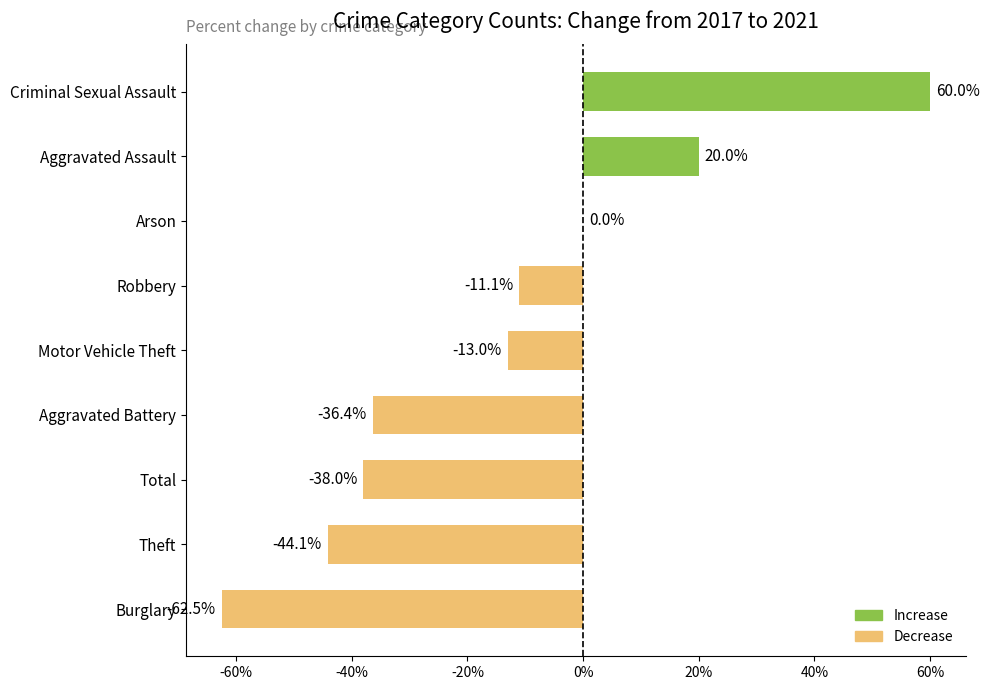

Reading bottom to top, extract all data points from this chart.

Burglary=-62.5	Theft=-44.1	Total=-38.0	Aggravated Battery=-36.4	Motor Vehicle Theft=-13.0	Robbery=-11.1	Arson=0.0	Aggravated Assault=20.0	Criminal Sexual Assault=60.0